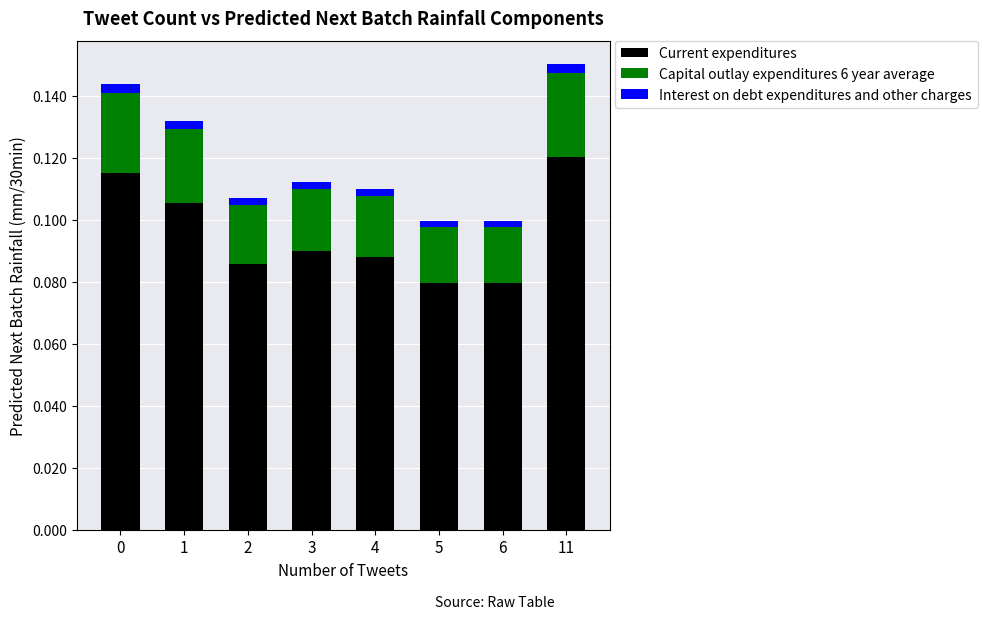

The value of Current expenditures at 11 is 0.2. True or false?

False